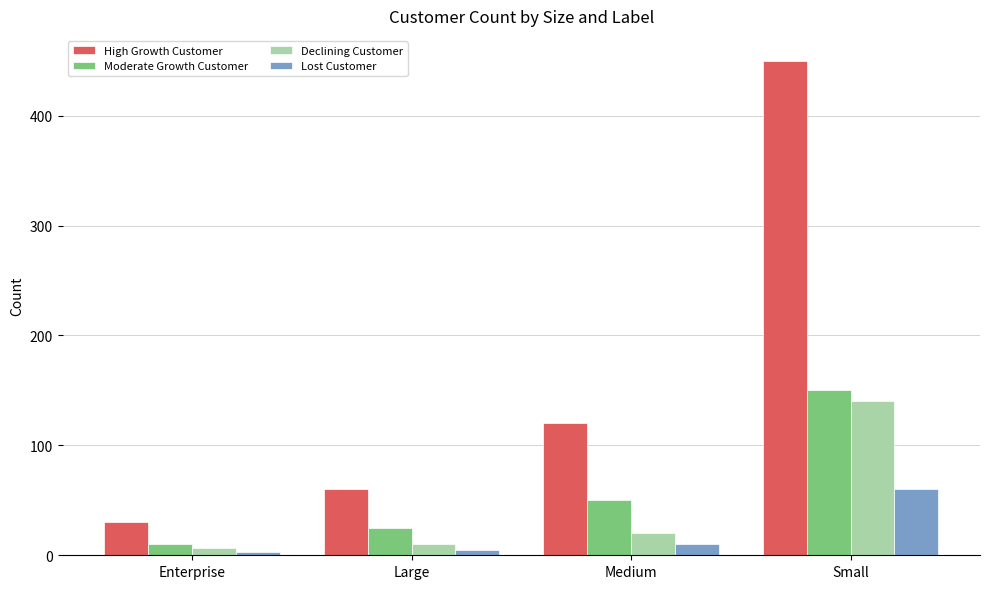

True or false: Moderate Growth Customer has a value of 50 at Medium.

True